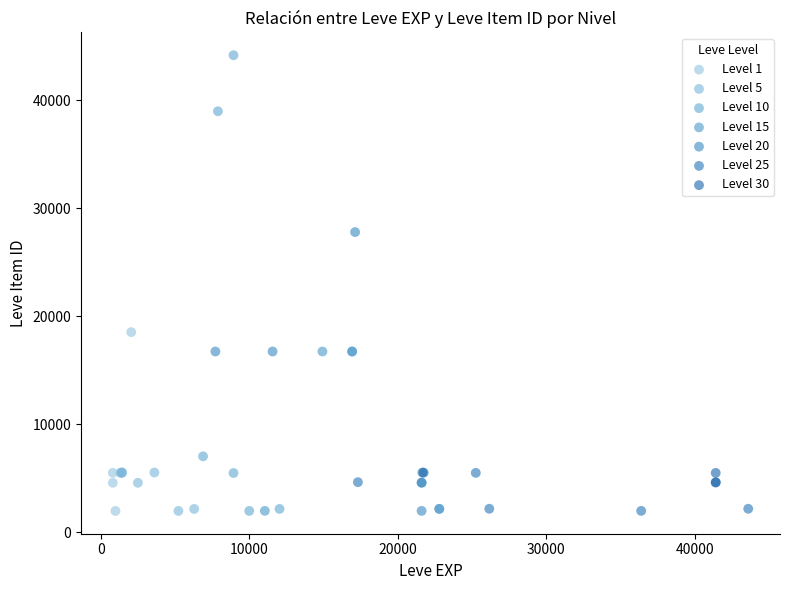

Which series reaches the maximum Y coordinate?

Level 10